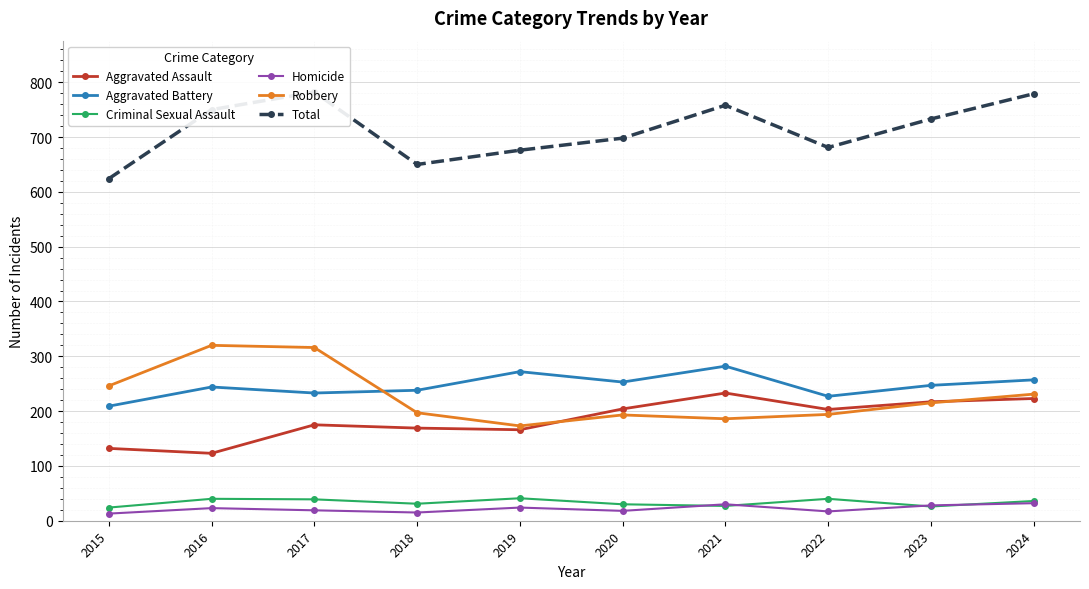

Reading left to right, extract all data points from this chart.

Aggravated Assault: 132	123	175	169	166	204	233	203	217	223
Aggravated Battery: 209	244	233	238	272	253	282	227	247	257
Criminal Sexual Assault: 24	40	39	31	41	30	27	40	26	36
Homicide: 13	23	19	15	24	18	30	17	28	32
Robbery: 246	320	316	197	173	193	186	194	215	231
Total: 624	750	782	650	676	698	758	681	733	779